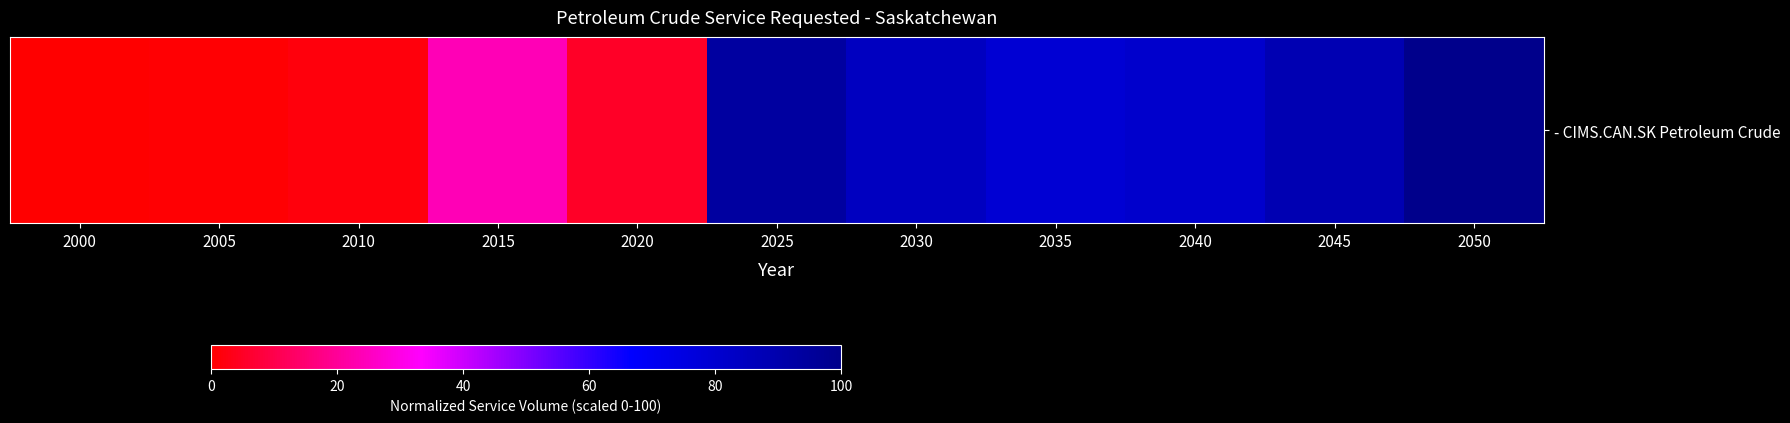

Reading left to right, extract all data points from this chart.

2000=0.0	2005=0.4	2010=1.6	2015=24.1	2020=5.1	2025=93.6	2030=84.5	2035=79.2	2040=80.9	2045=88.4	2050=100.0